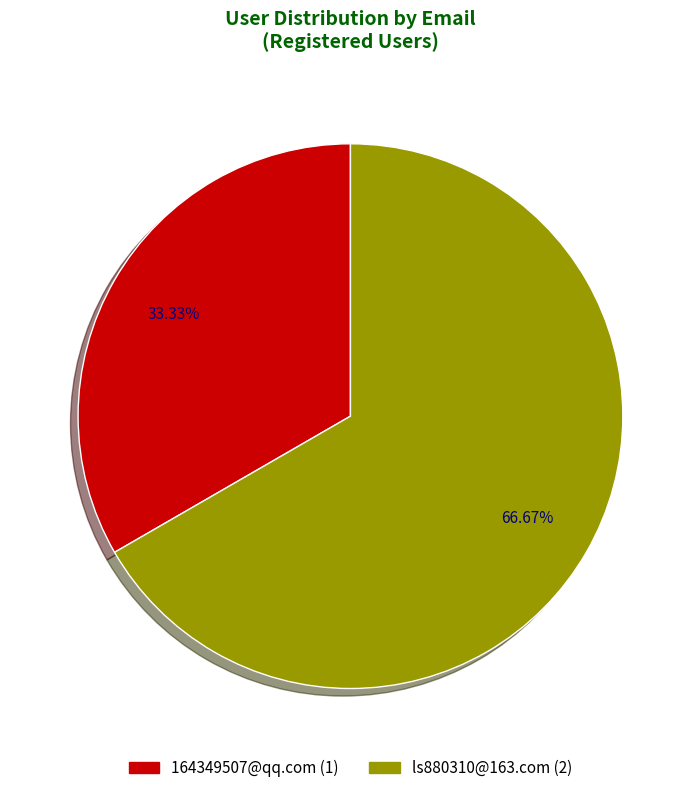

Rank the categories by value from lowest to highest.

164349507@qq.com, ls880310@163.com